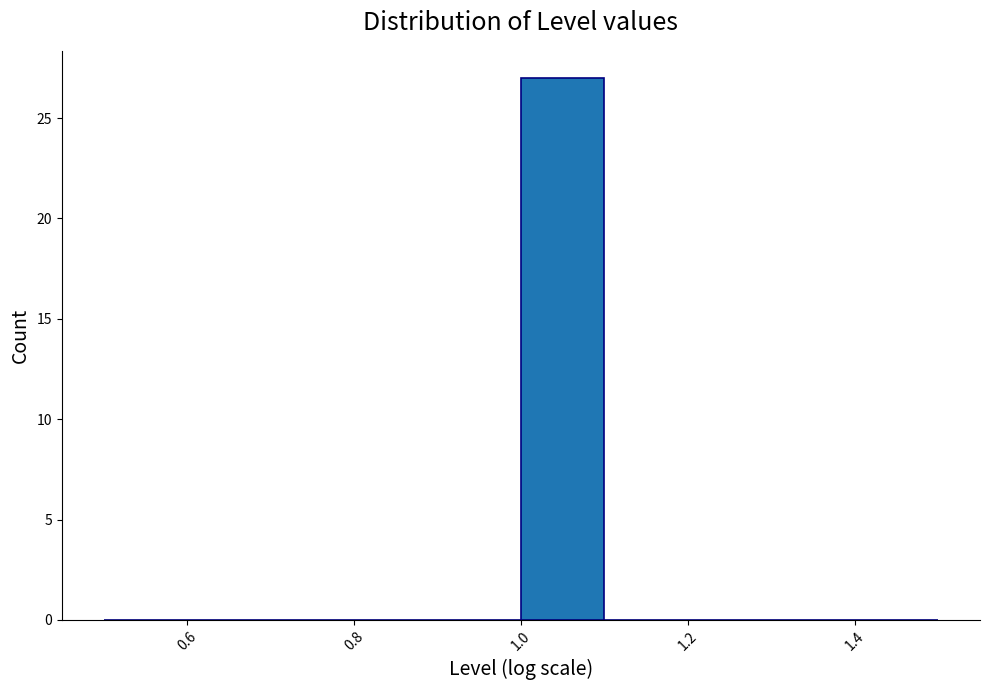

Reading left to right, list every bar in this chart as the range it spans on the x-axis followed by its height. The values are not printed on the chart, so give them approximately, as read against the axis.

0.5 to 0.6: 0
0.6 to 0.7: 0
0.7 to 0.8: 0
0.8 to 0.9: 0
0.9 to 1.0: 0
1.0 to 1.1: 27
1.1 to 1.2: 0
1.2 to 1.3: 0
1.3 to 1.4: 0
1.4 to 1.5: 0